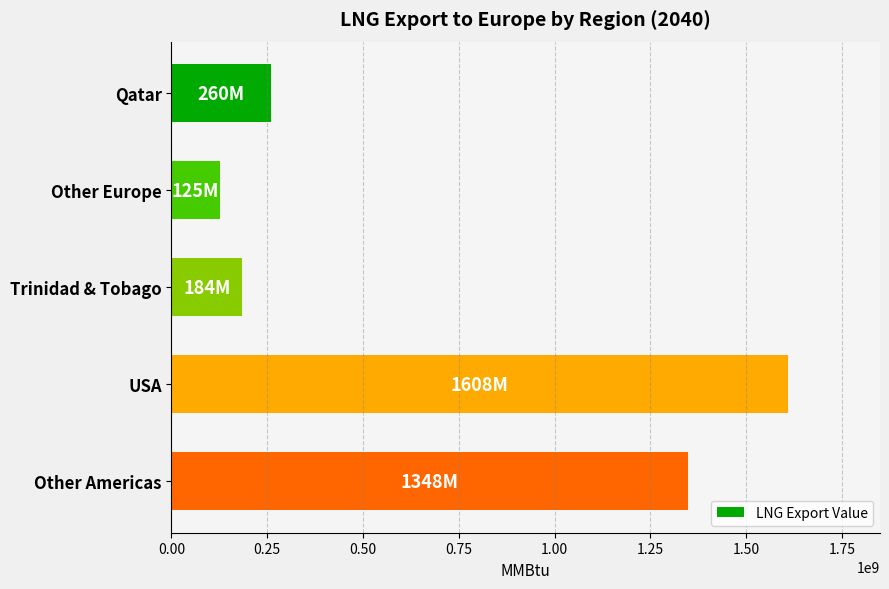

The chart shows a value of 259998581.0 at Qatar. True or false?

True